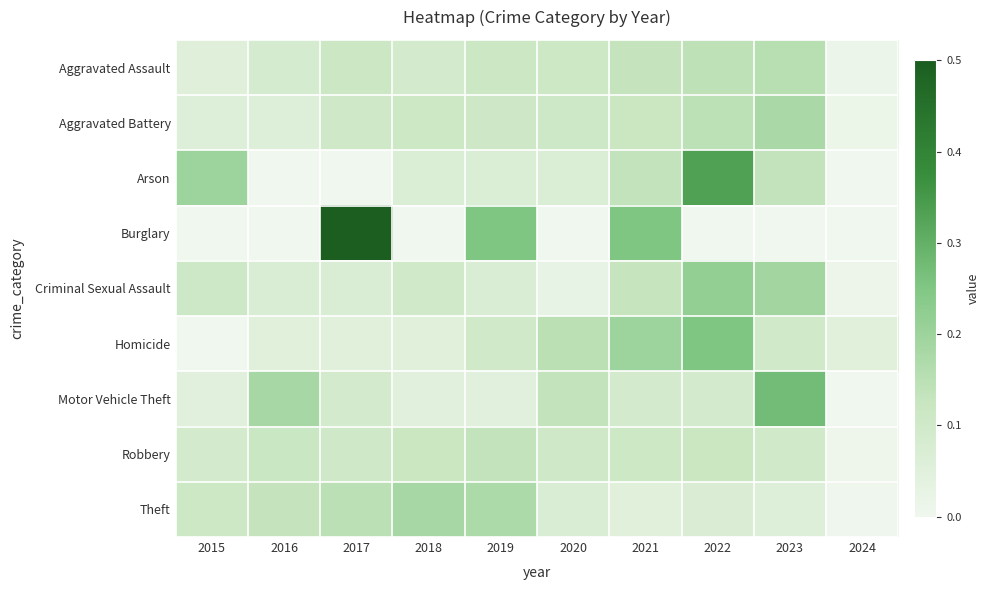

At how many categories does at least one series exceed 0?

10